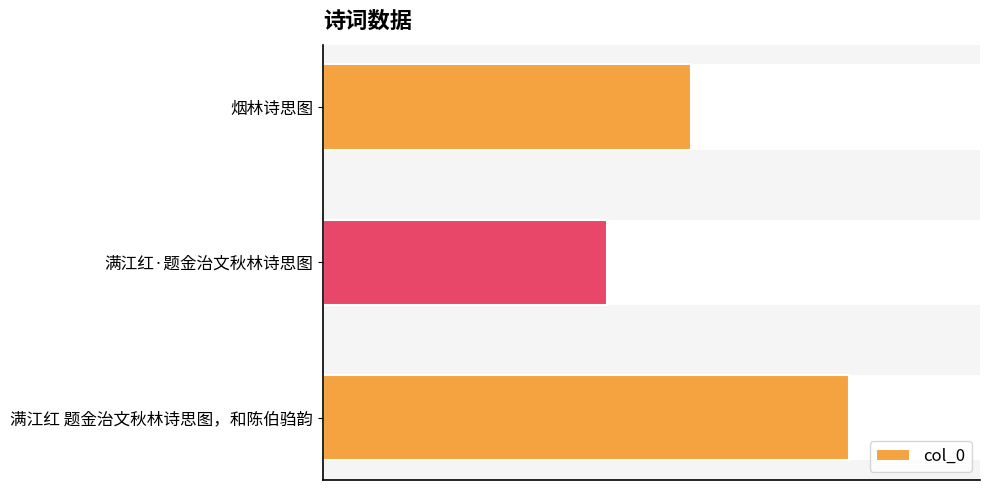

What is the average value?

538334